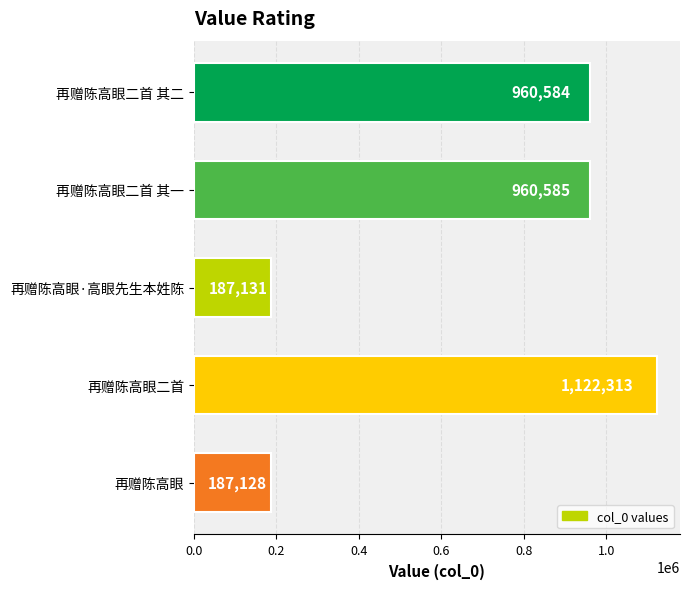

Which has a higher value, 再赠陈高眼二首 其一 or 再赠陈高眼?

再赠陈高眼二首 其一